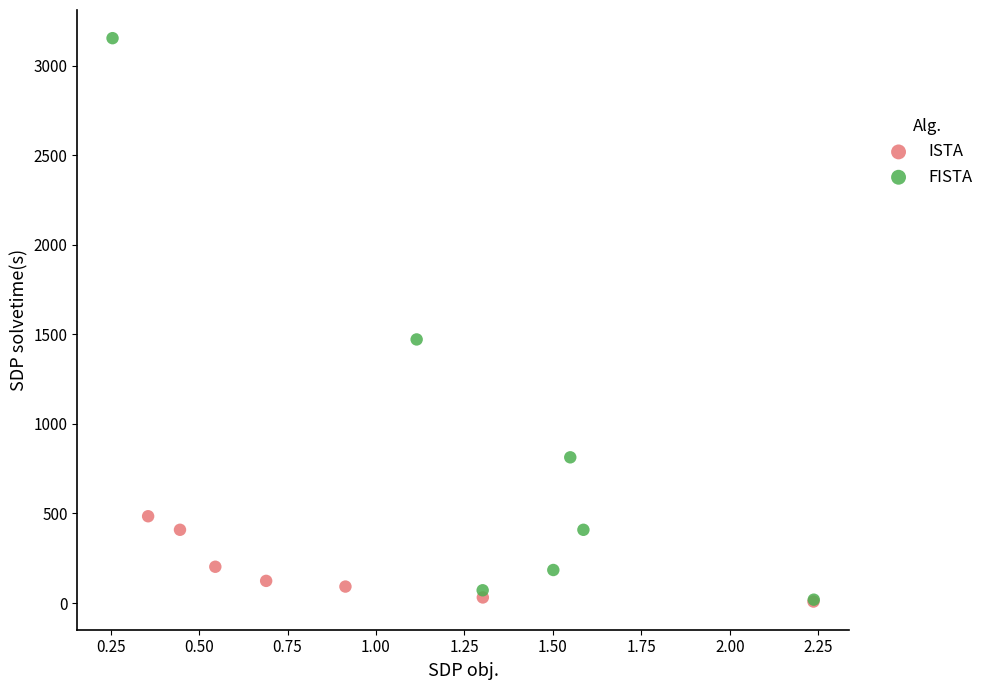

Which series has the largest Y range (max minus min)?

FISTA